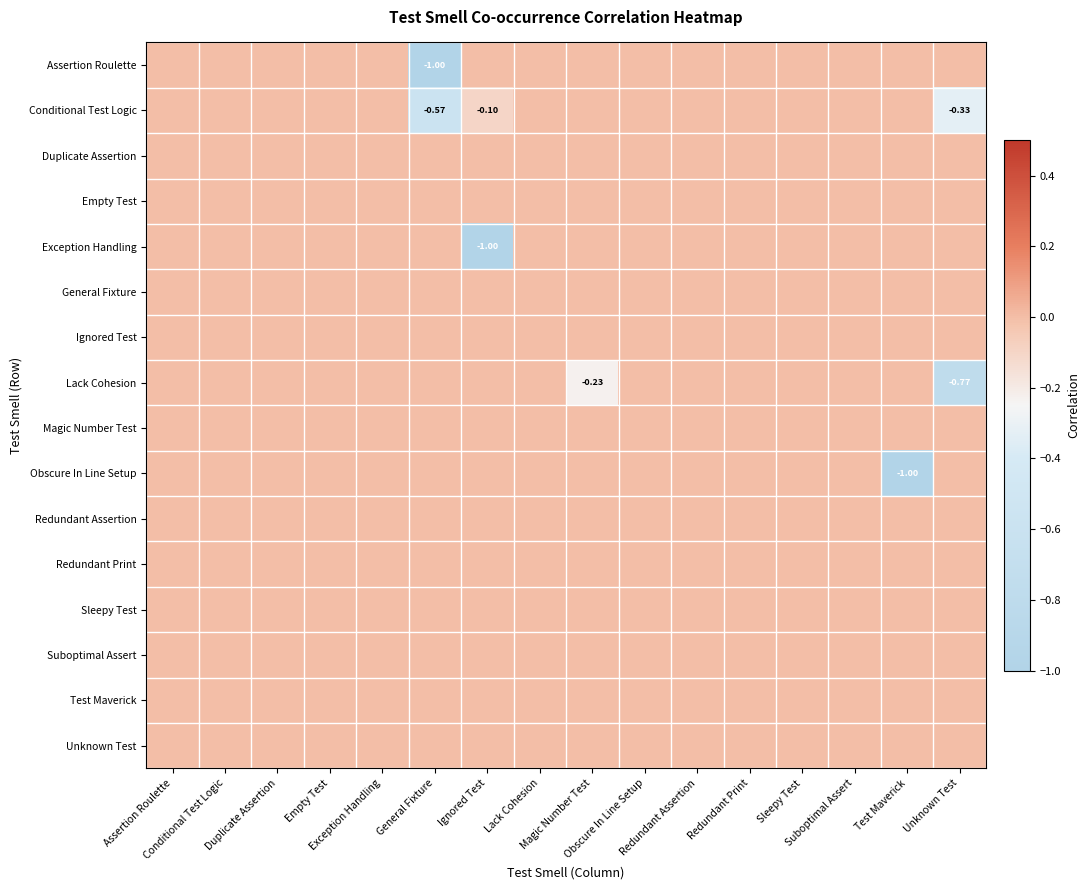

At which category is the sum across all series the highest?

Assertion Roulette